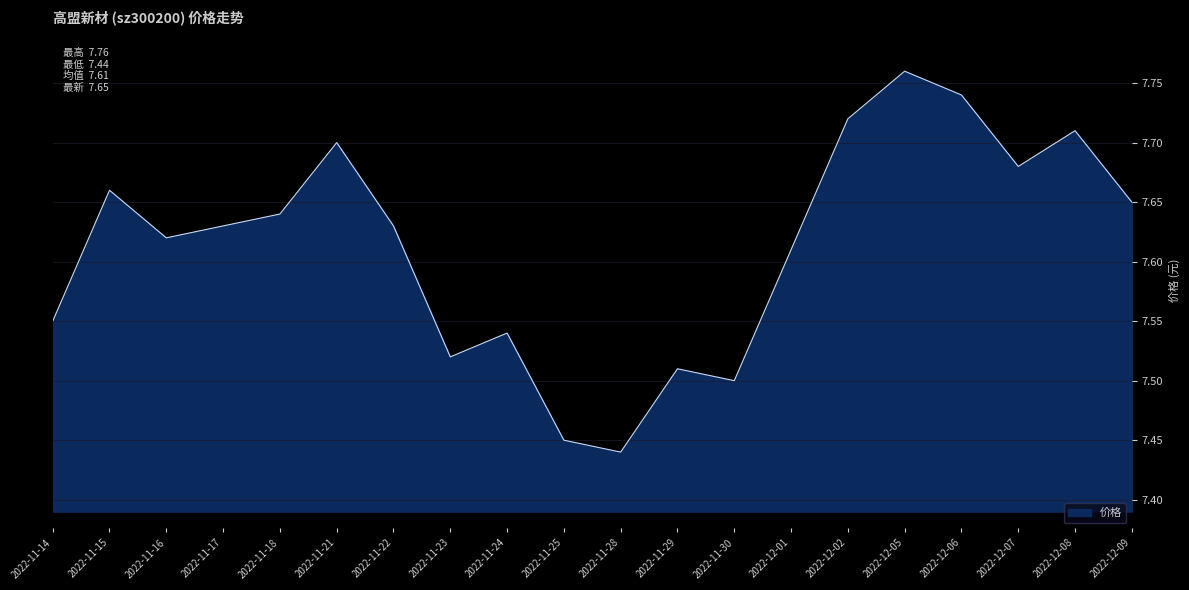

True or false: there are more than 1 points higher than both neighbors.

True